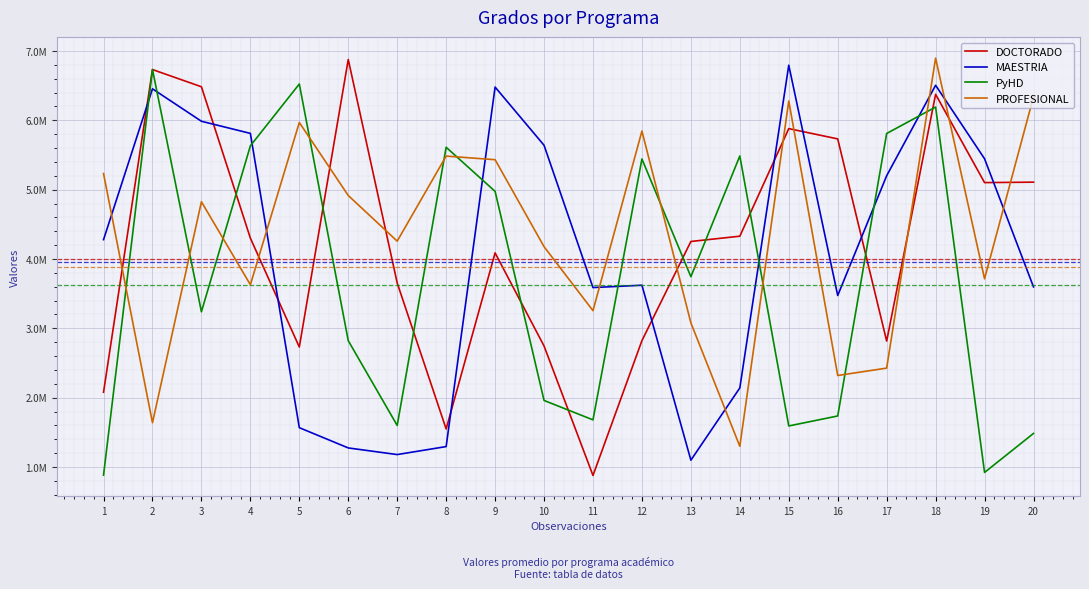

Between which two adjacent categories do MAESTRIA and PyHD first intersect?

1 and 2